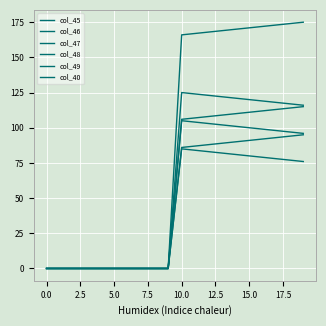

At which label does col_46 first exceed 106?

10